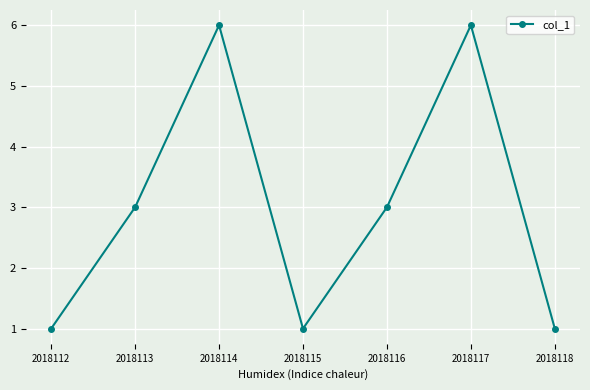

What is the value of the 5th point from the left?

3